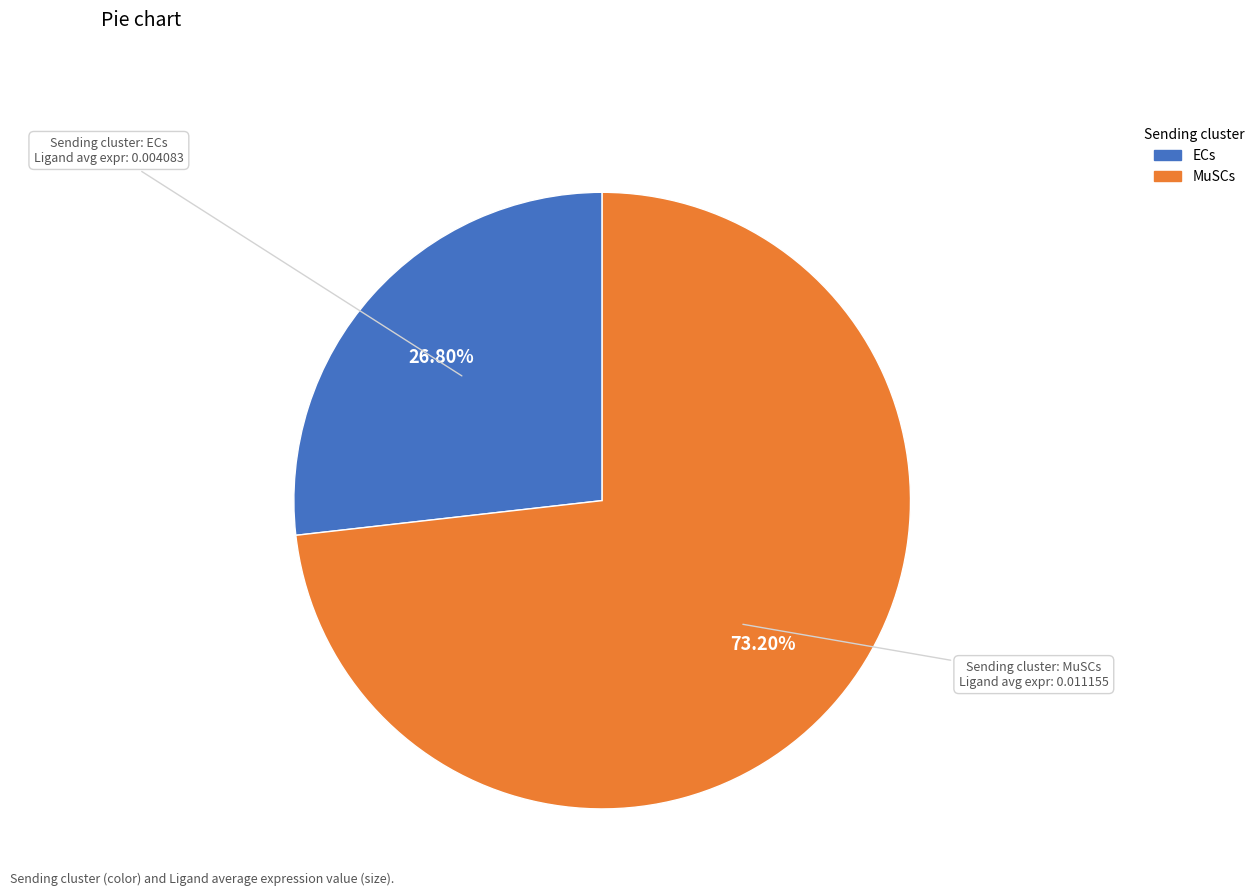

To the nearest percent, what percentage of the pie is MuSCs?

73%